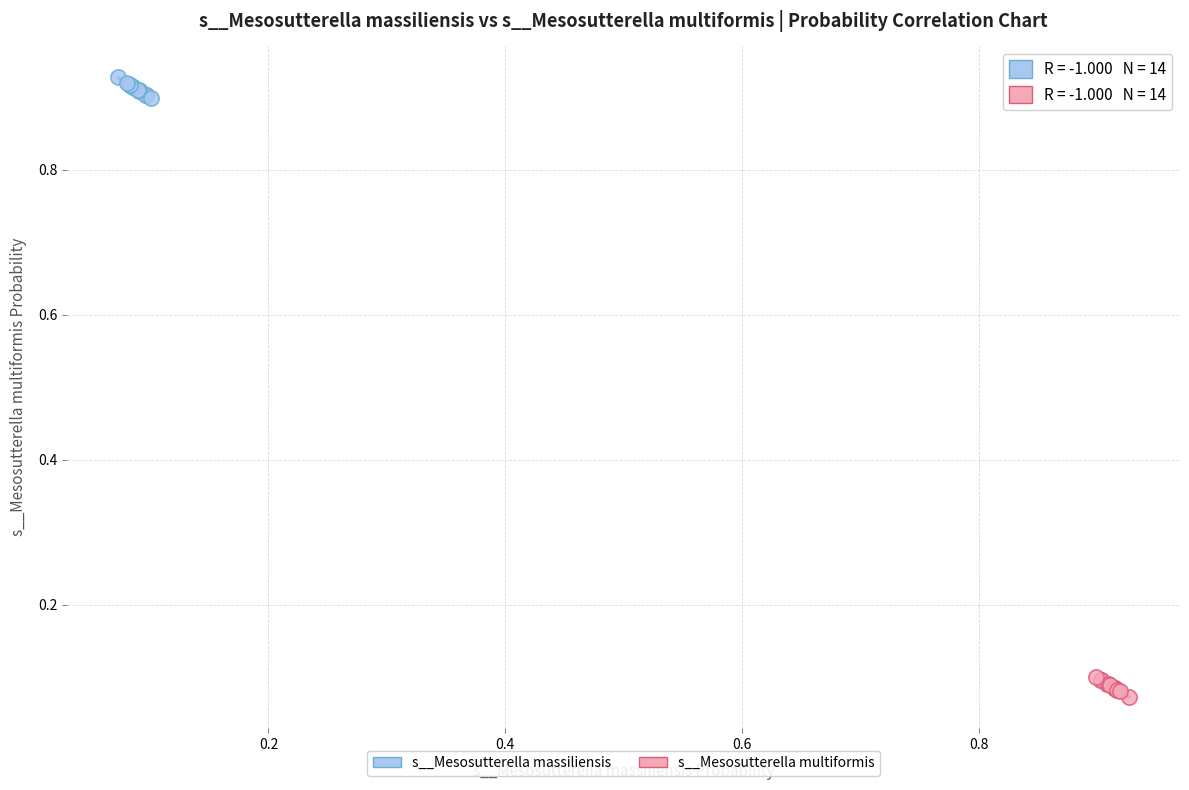

Which series reaches the minimum Y coordinate?

s__Mesosutterella multiformis